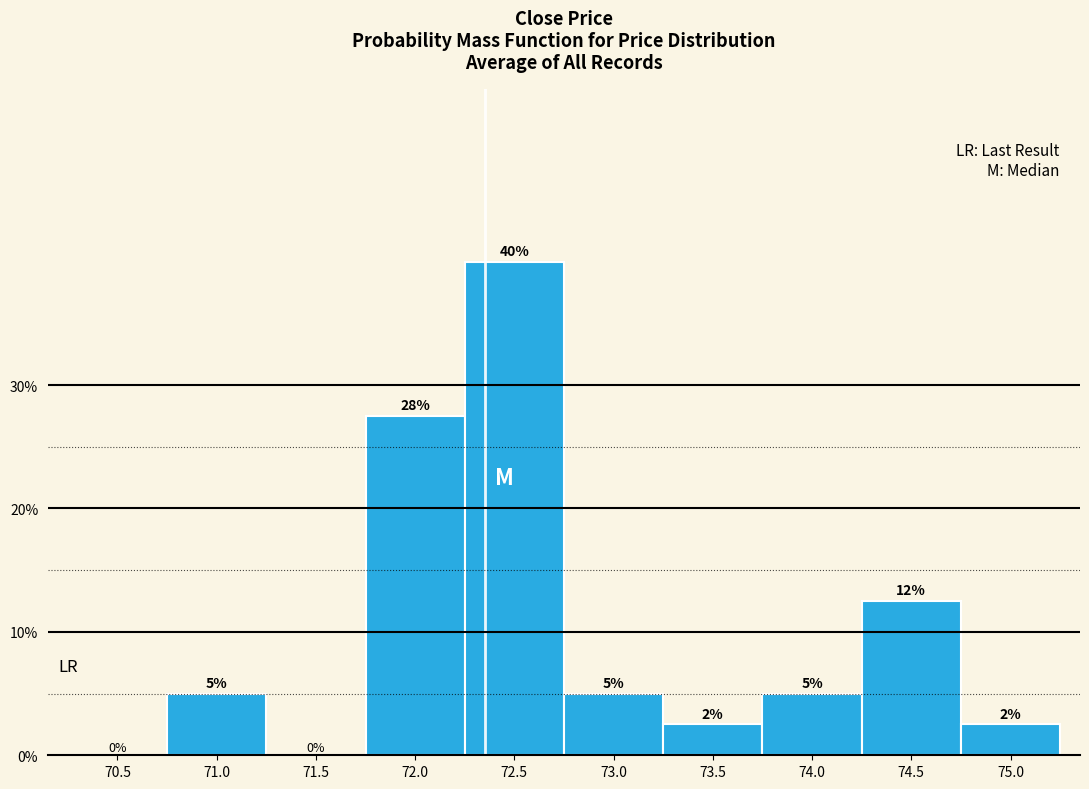

Are the bars horizontal?

No